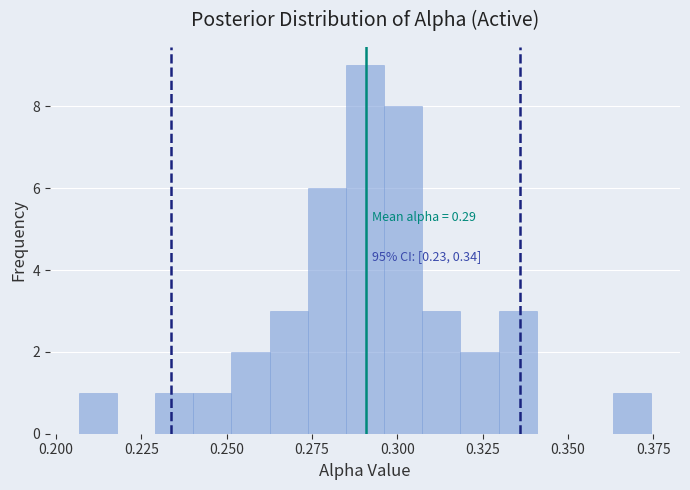

Around what value on the x-axis is the tallest bar? Give the approximate position of its centre, as read against the axis.

0.290